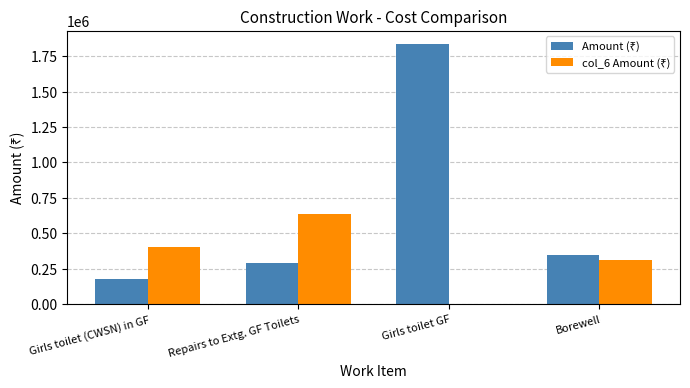

Which category has the highest value across all series?

Girls toilet GF